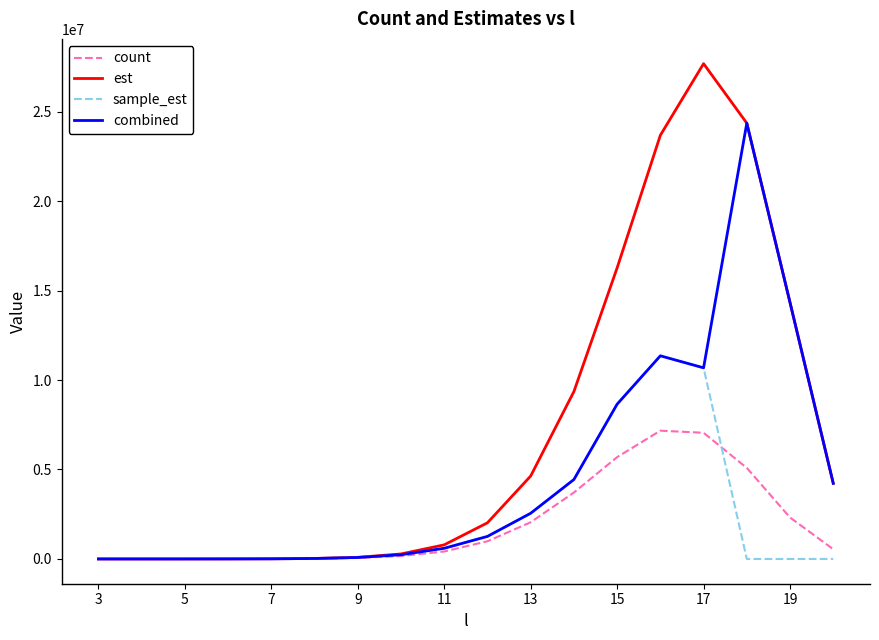

Which series has the largest total across all categories?

est